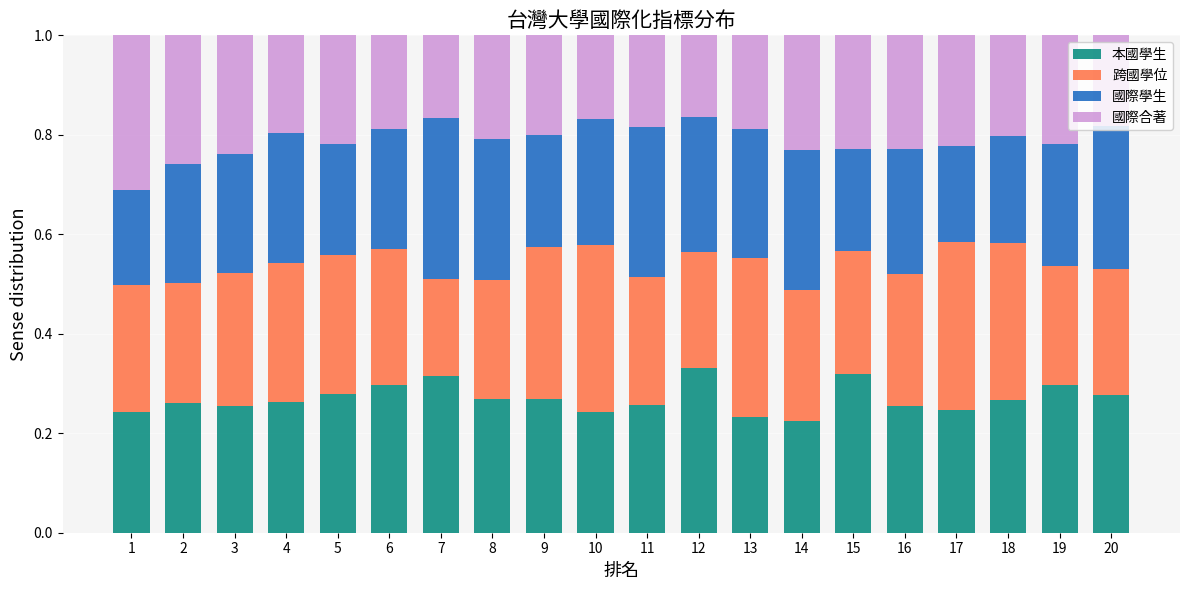

How many categories are shown in the chart?

20